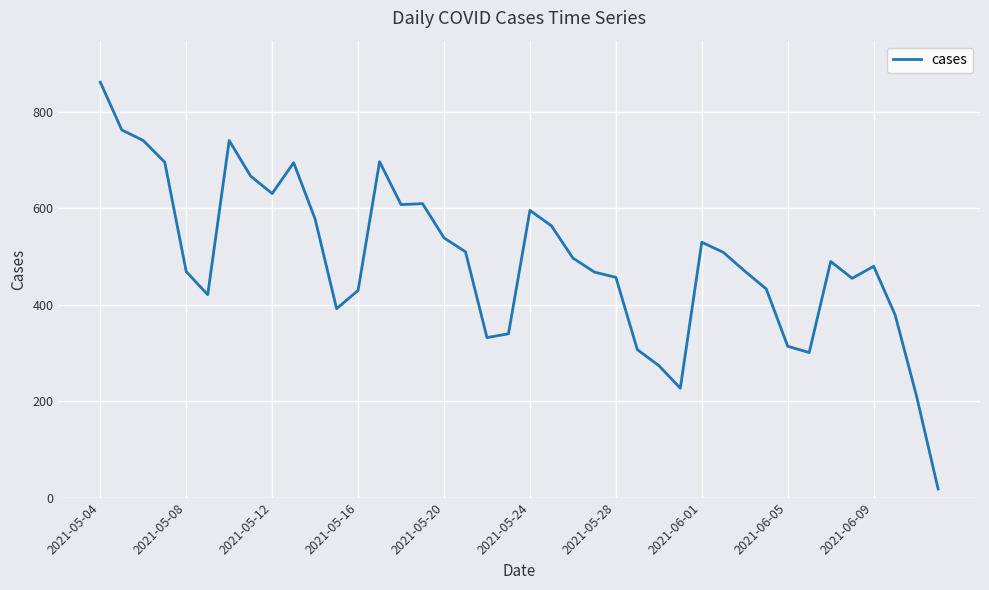

What is the difference between the maximum and minimum values?

844